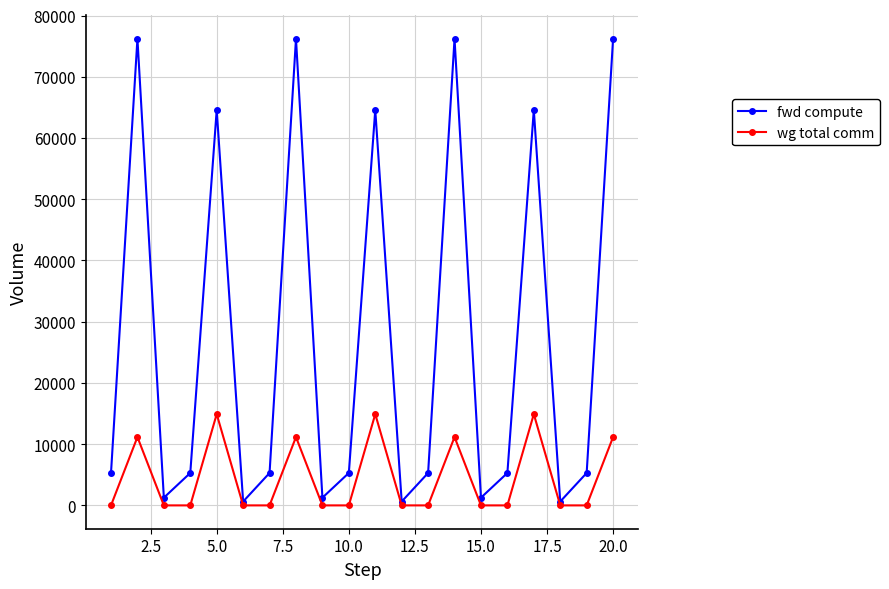

List the series in order of their peak value, highest first.

fwd compute, wg total comm